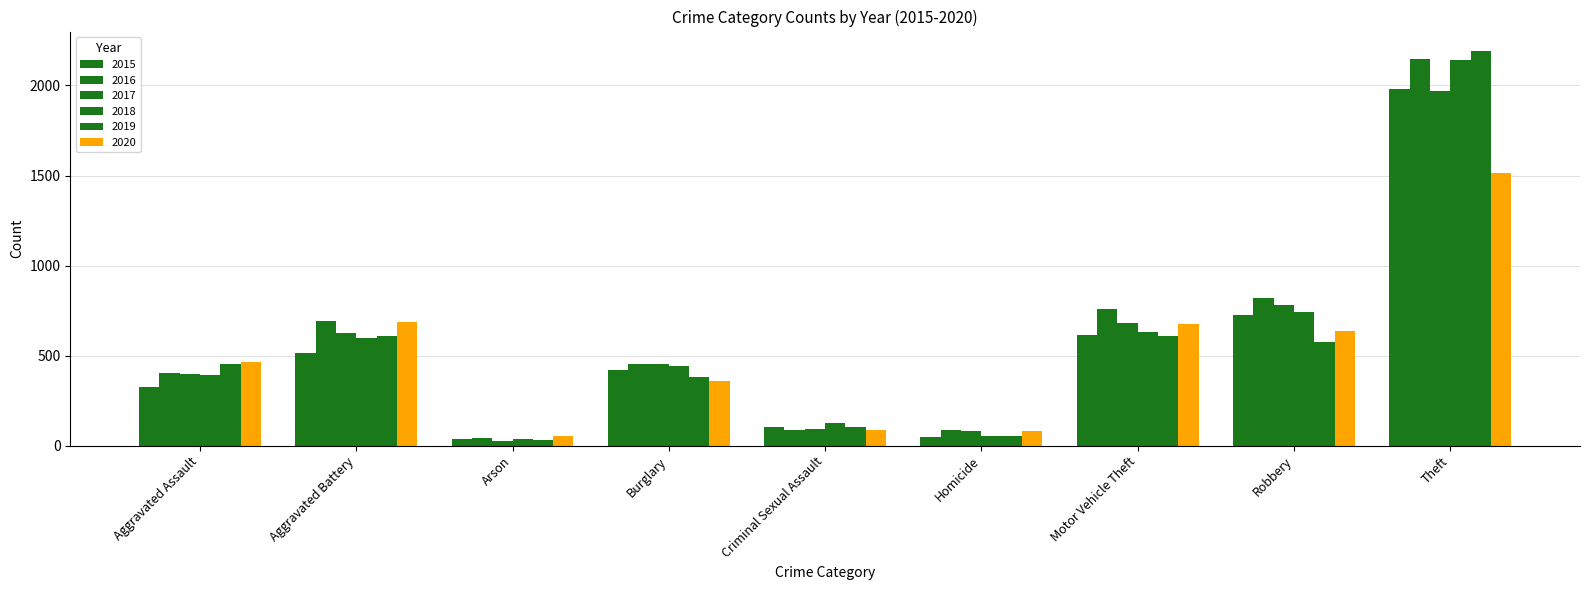

Does the chart contain any negative values?

No